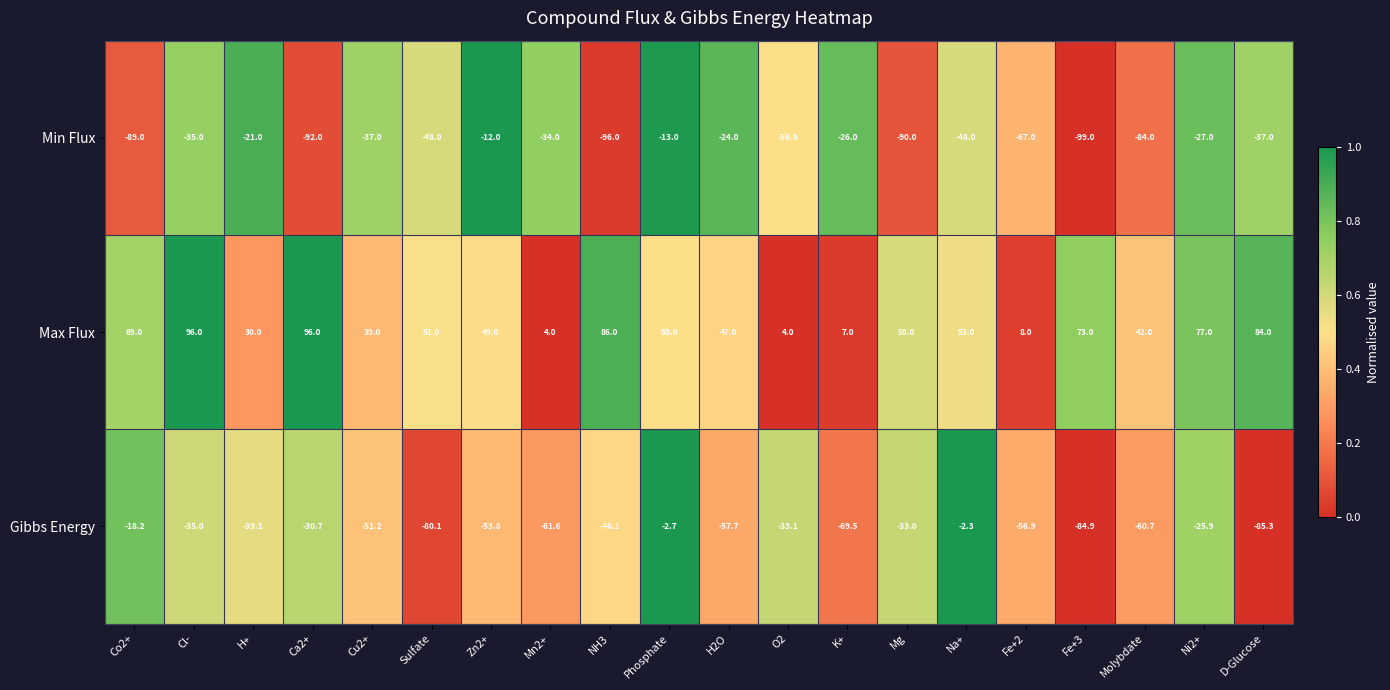

What is the sum of all Max Flux values?

1023.0